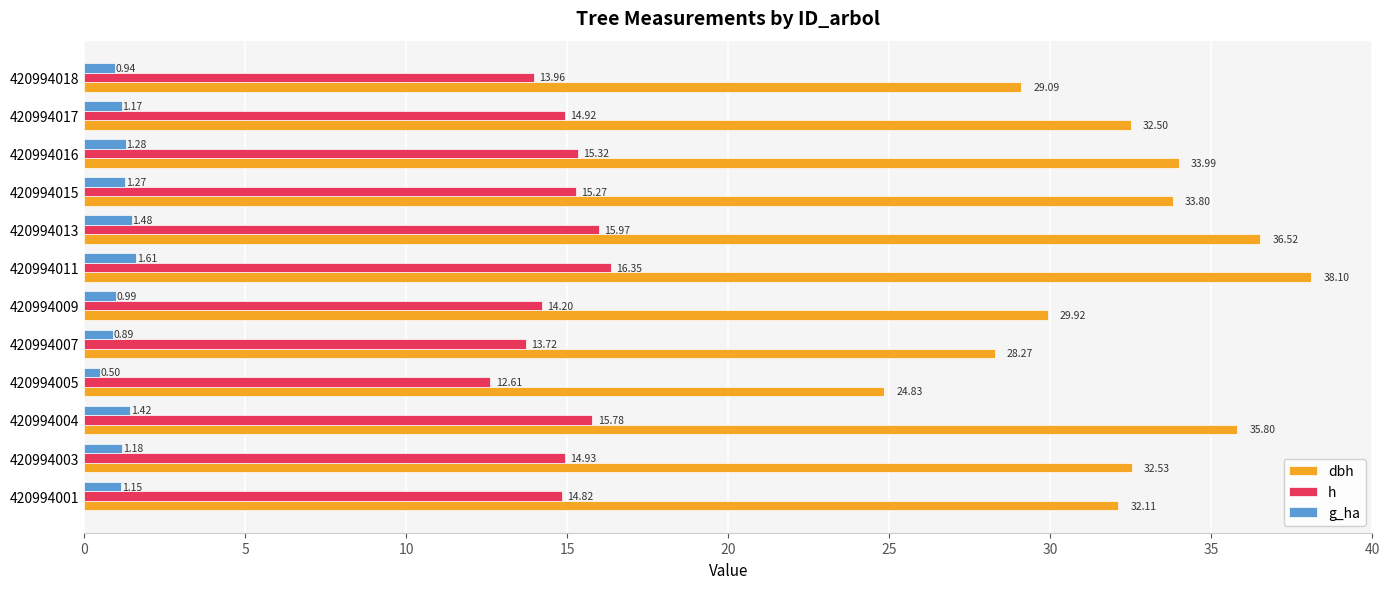

At how many categories does at least one series exceed 31?

8